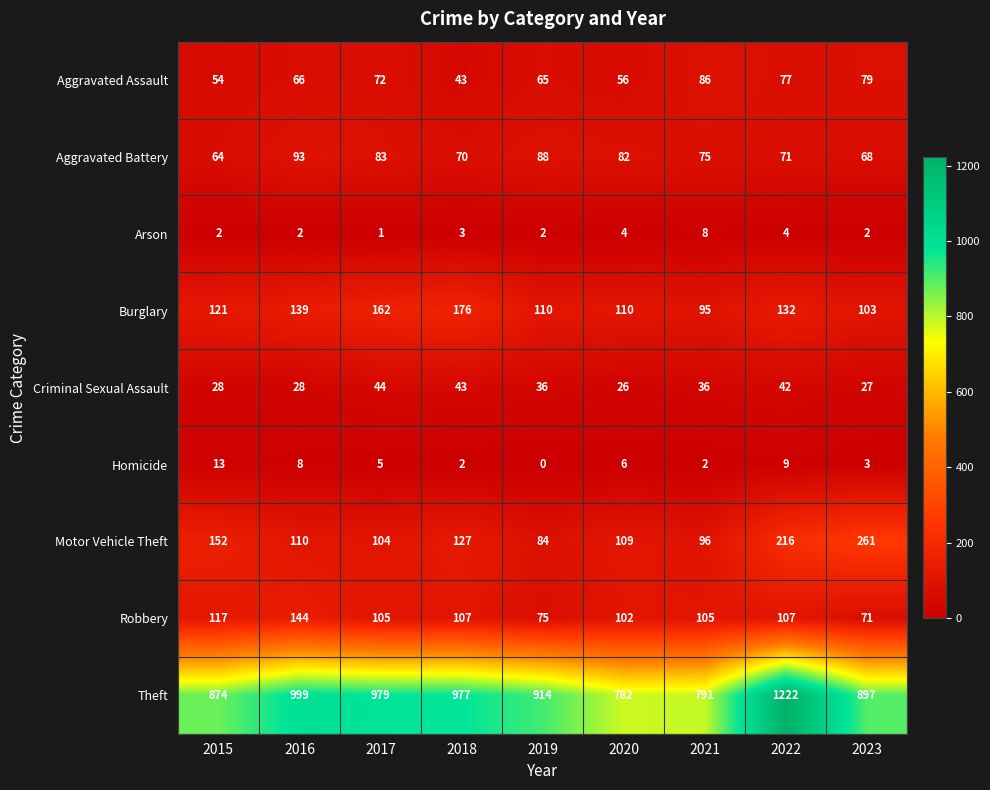

What is the total value across all series at 2020?

1277